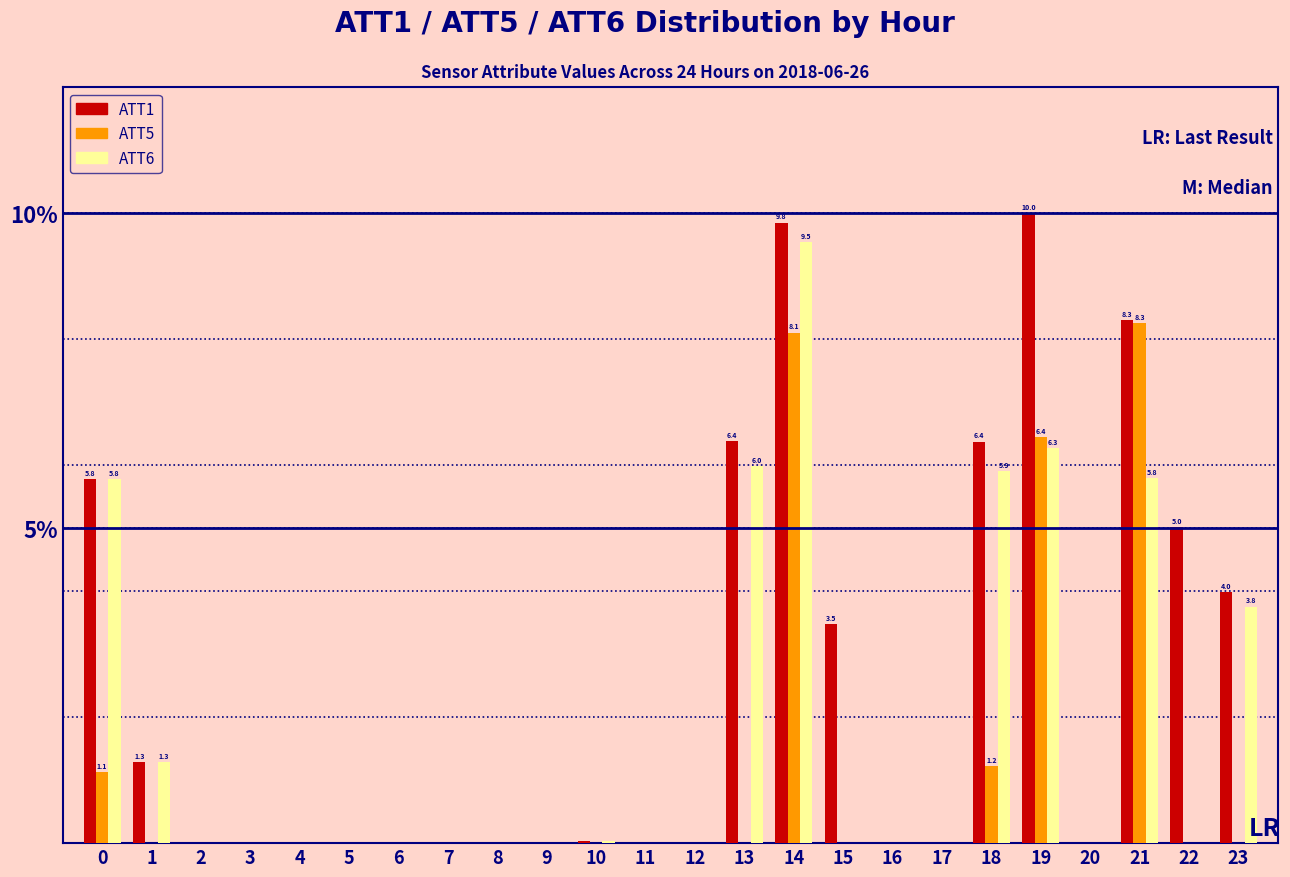

Which series changed the most between 18 and 21?

ATT5